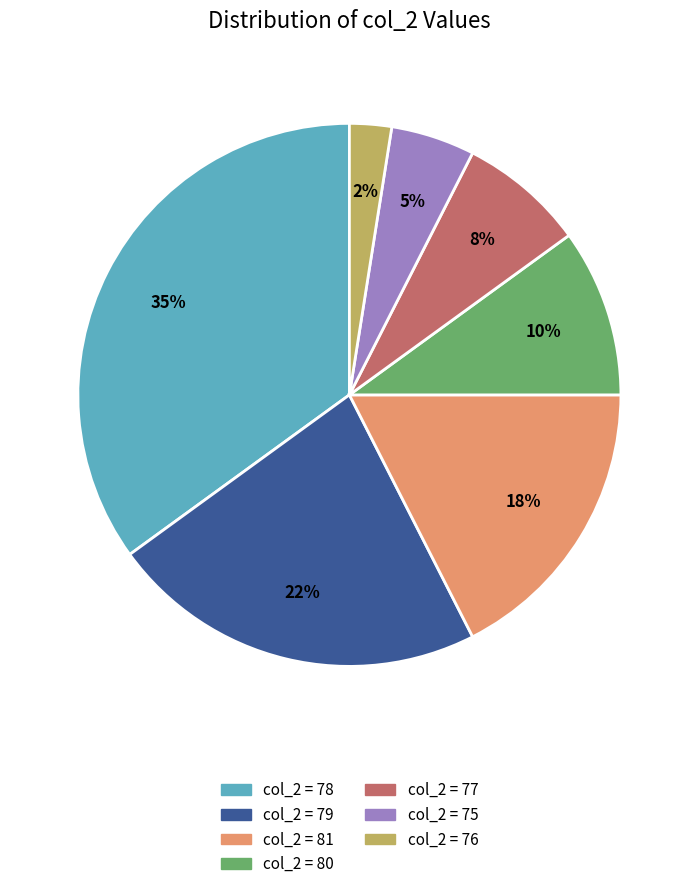

To the nearest percent, what is the difference between the largest and smallest slice percentages?

33%